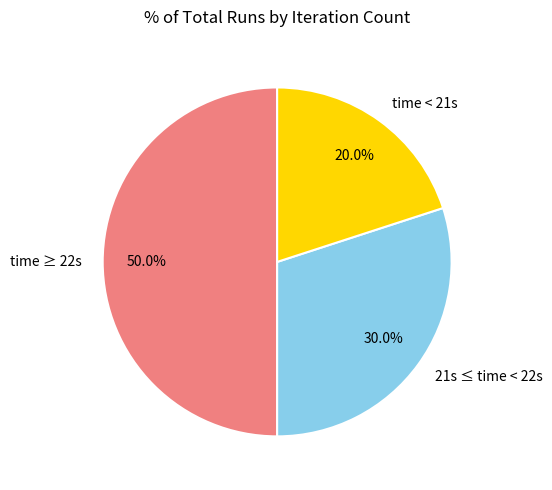

Is the sum of time ≥ 22s and time < 21s greater than half?

Yes